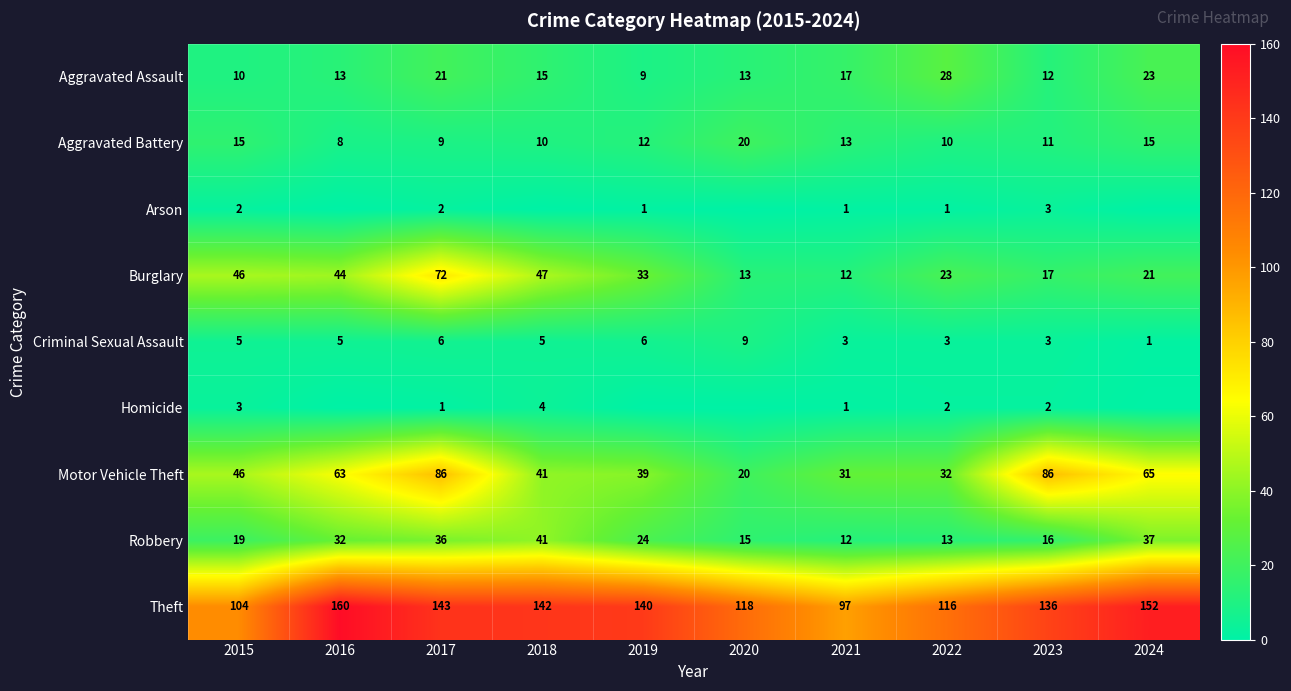

What is the greatest value displayed?

160